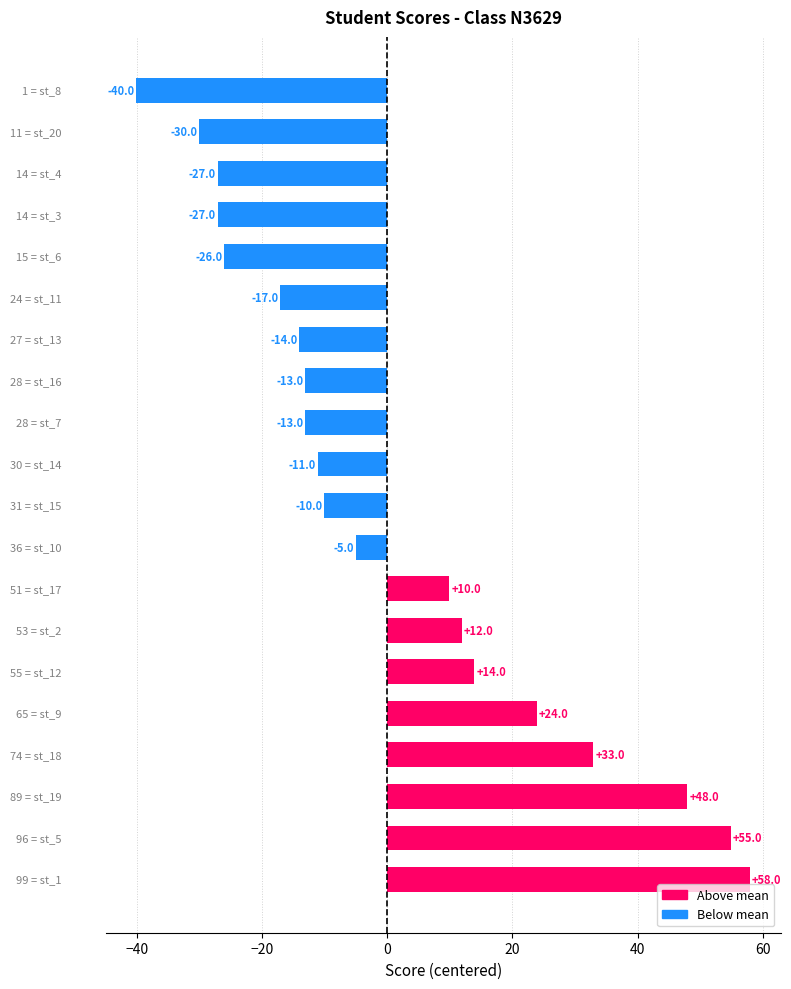

What is the difference between the maximum and minimum values?

98.0